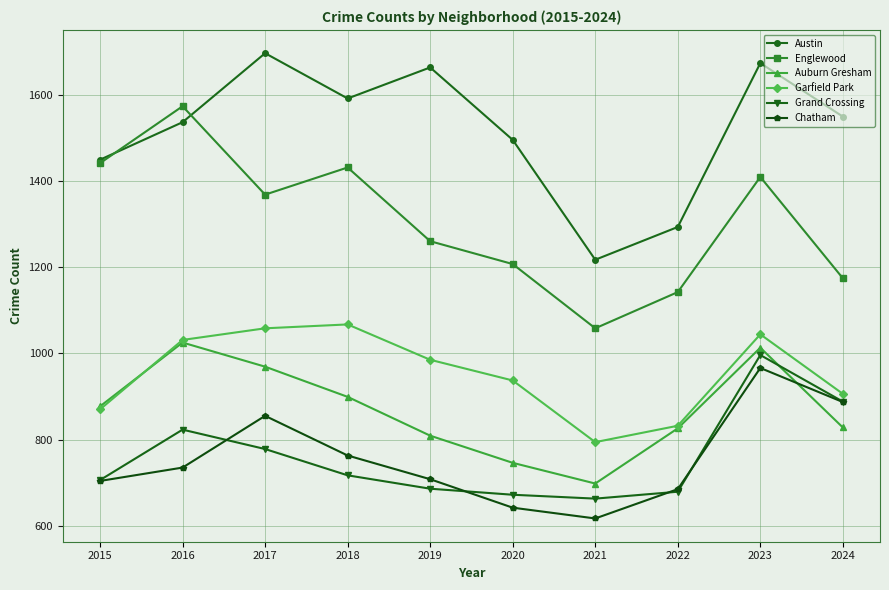

True or false: Grand Crossing and Englewood intersect in this chart.

False